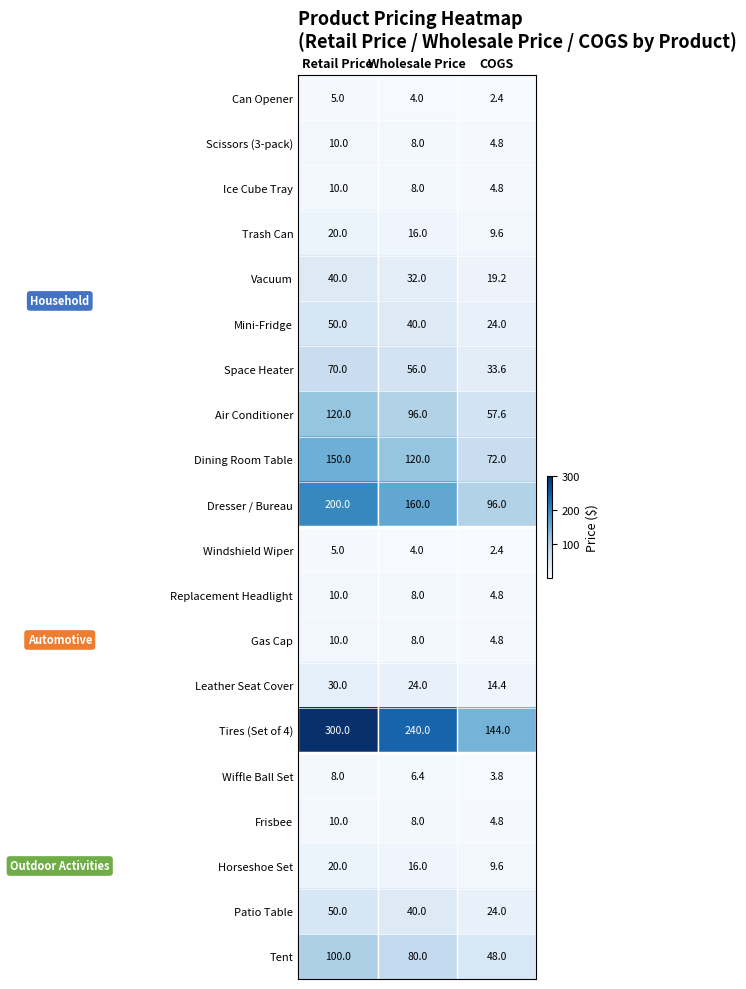

Which series has the largest range (max minus min)?

Tires (Set of 4)